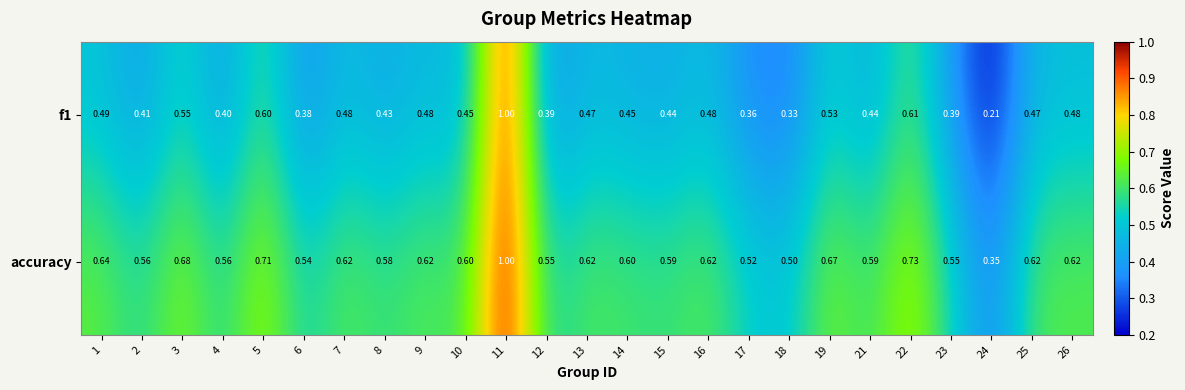

Which series changed the most between 5 and 22?

accuracy